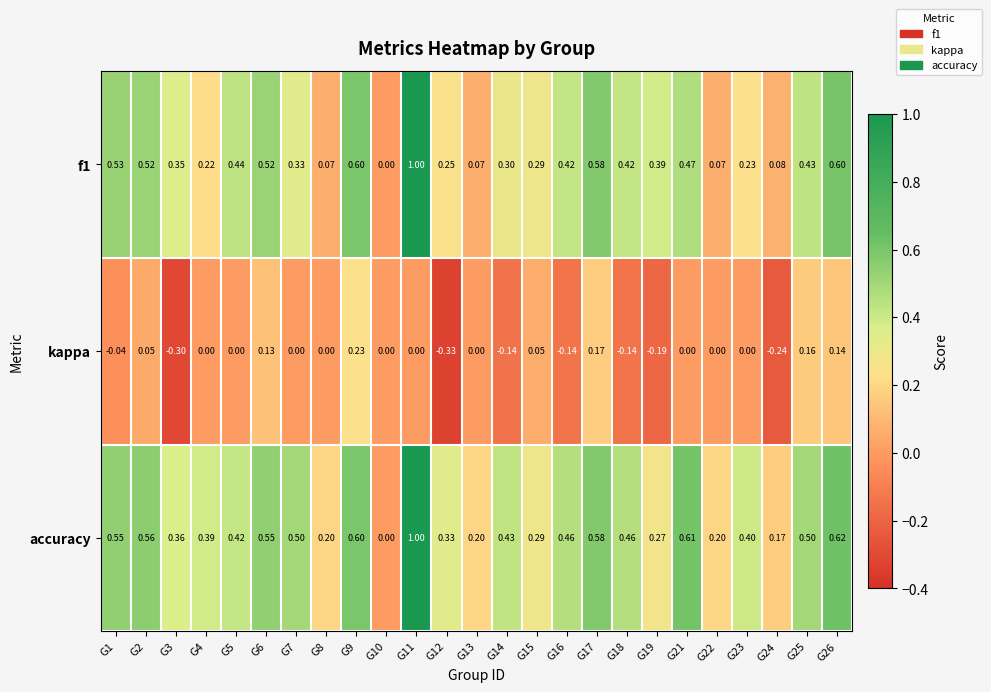

At which category is the sum across all series the highest?

G11